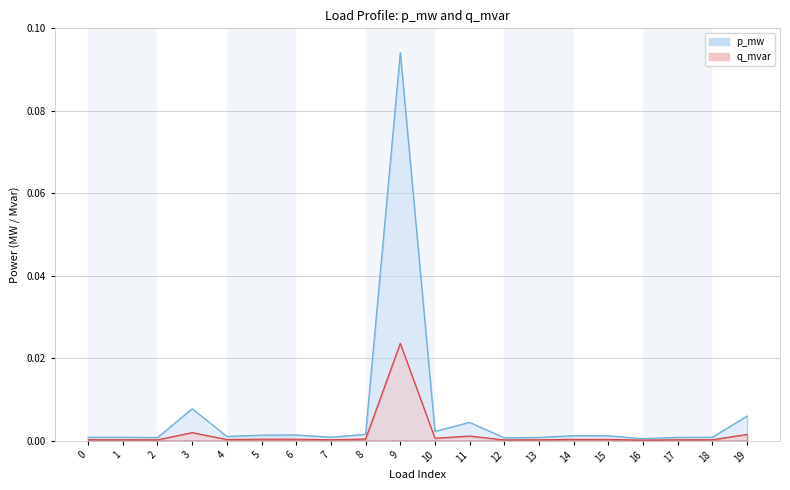

Rank the series at 0 from lowest to highest value.

q_mvar, p_mw